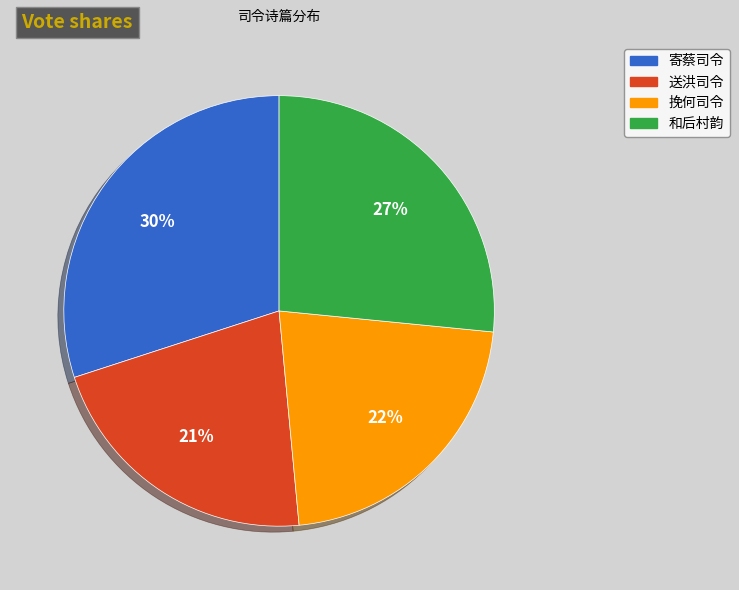

Does any single category account for the majority?

No